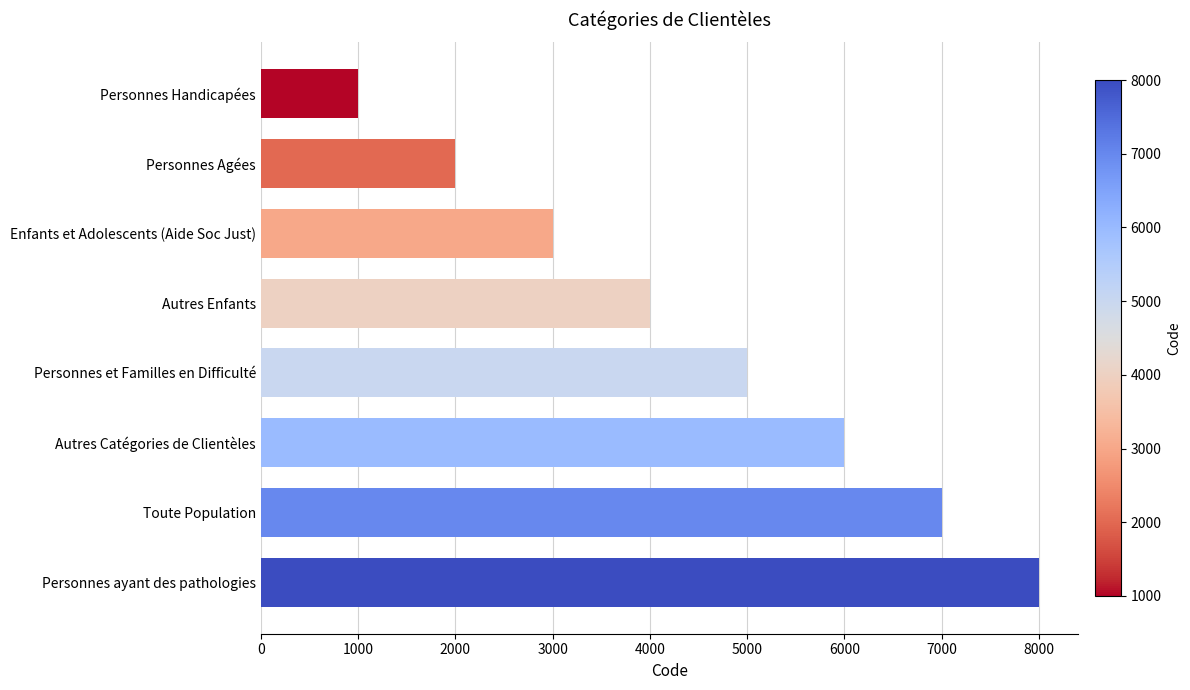

Rank the categories by value from highest to lowest.

Personnes ayant des pathologies, Toute Population, Autres Catégories de Clientèles, Personnes et Familles en Difficulté, Autres Enfants, Enfants et Adolescents (Aide Soc Just), Personnes Agées, Personnes Handicapées